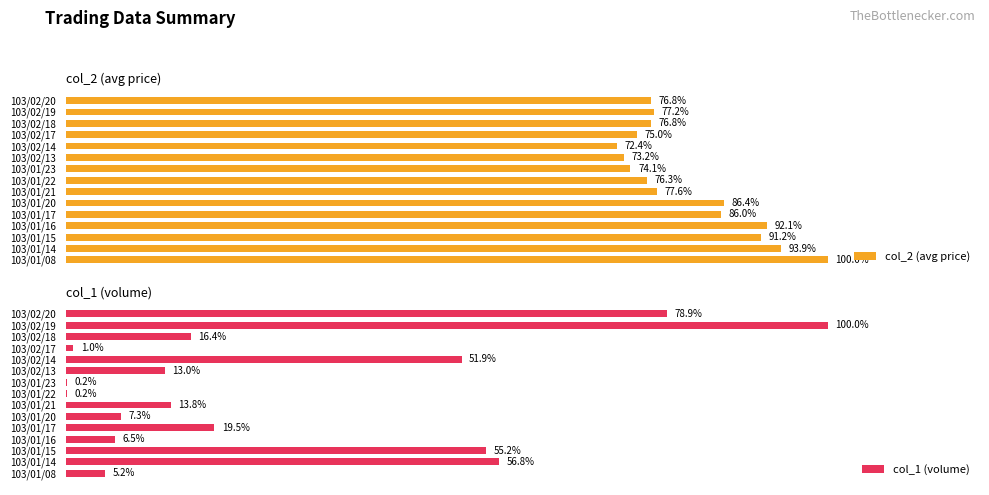

What is the average value of the col_1 (volume) series?

28.4